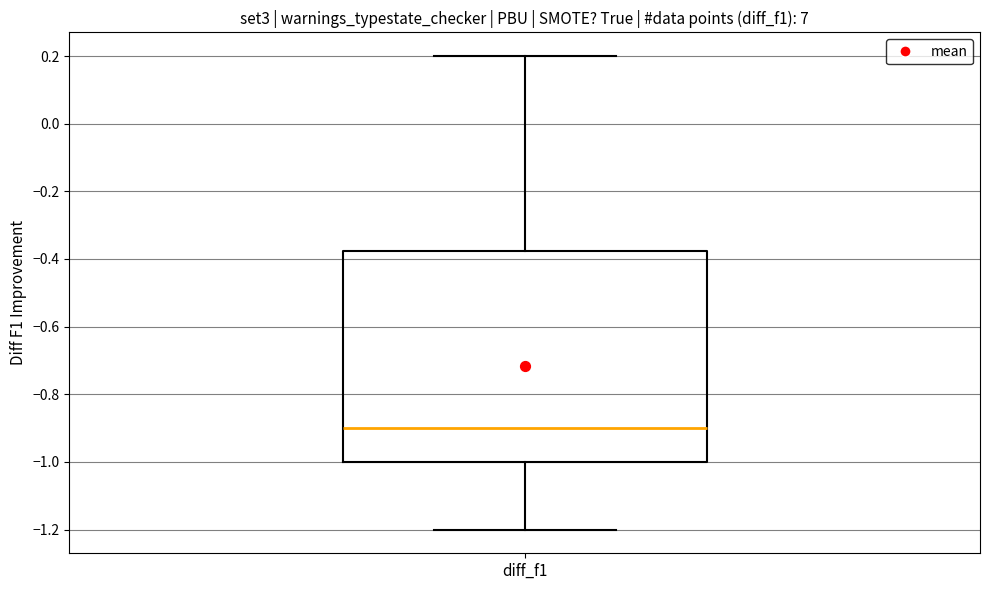

Read this box plot against the y-axis: the position of the median line, the range covered by the box, and the ends of both whiskers. The values are not printed on the chart, so give them approximately, as read against the axis.

median -0.90, box -1.00 to -0.38, whiskers -1.20 to 0.20